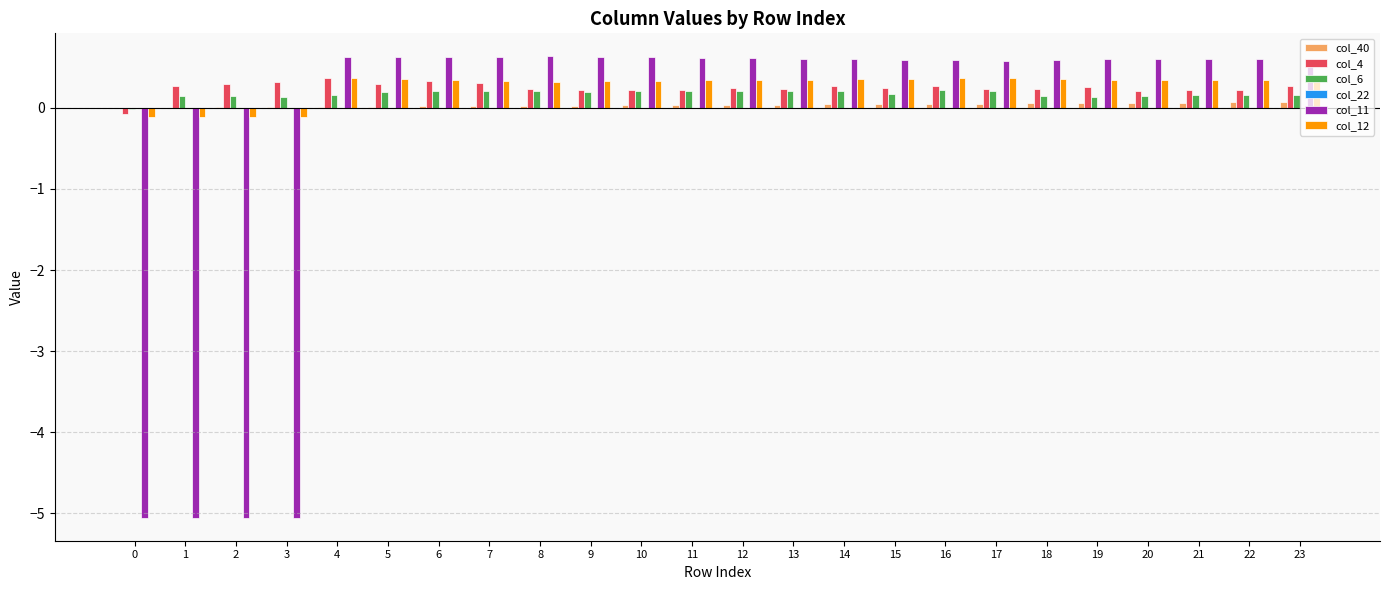

The value of col_40 at 4 is 0.0. True or false?

True